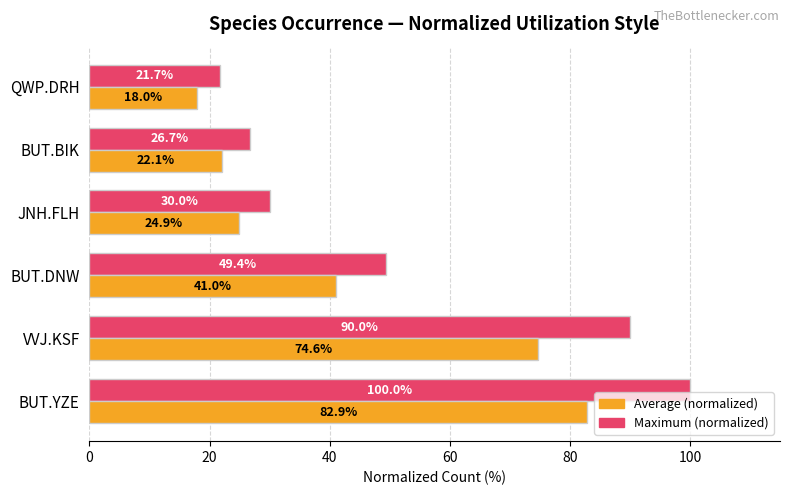

At which category is the sum across all series the highest?

BUT.YZE